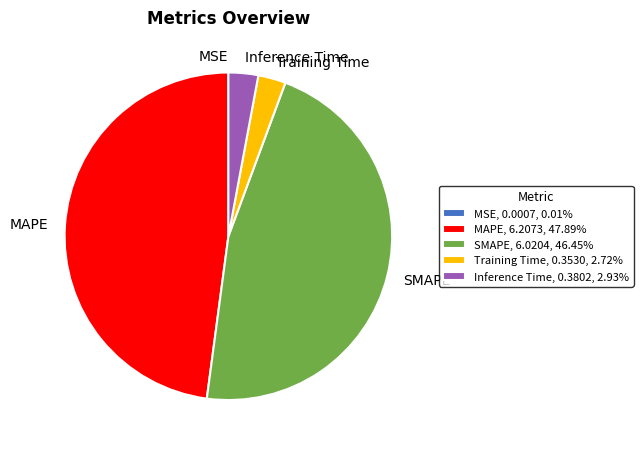

Approximately how many times larger is the value at SMAPE, 6.0204, 46.45% compared to MAPE, 6.2073, 47.89%?

1.0